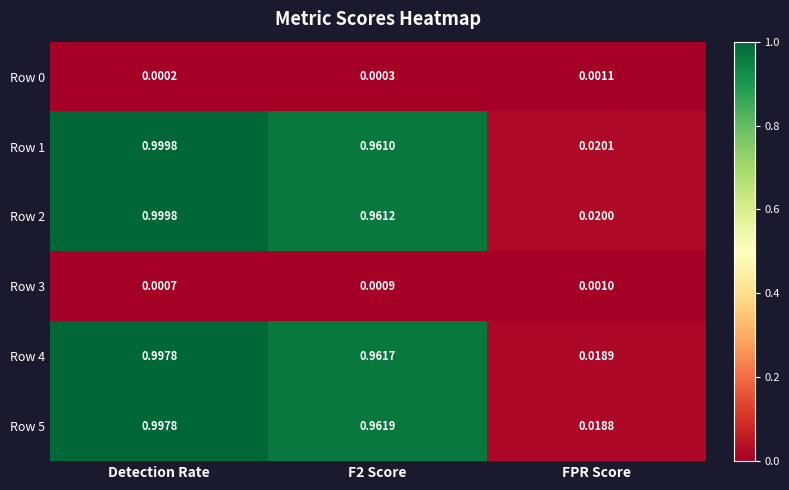

Is the value of Row 0 at Detection Rate greater than the value of Row 5 at F2 Score?

No